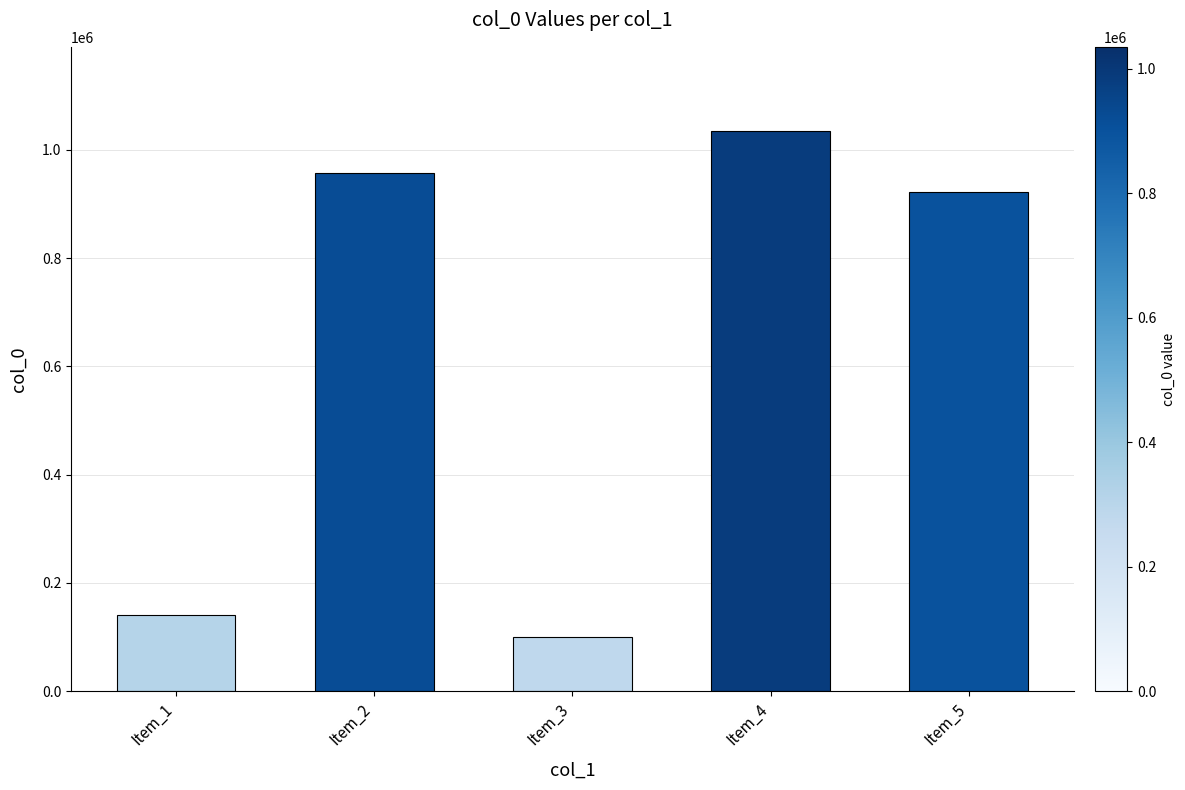

What is the value of the 3rd bar from the left?

99509